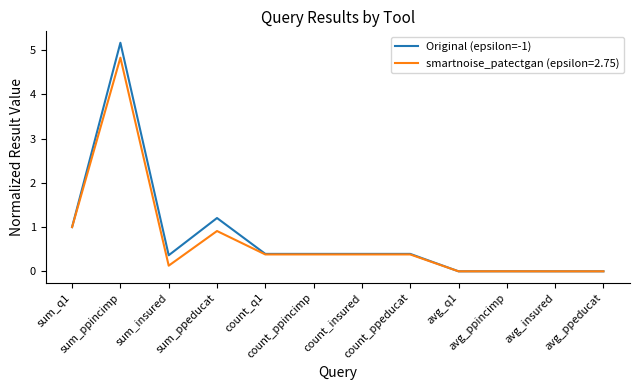

Is this an area chart (filled region under the line)?

No